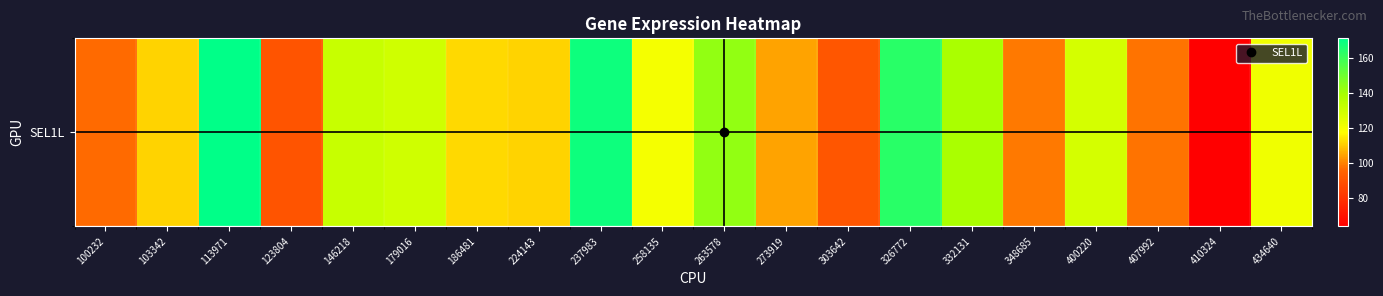

Reading left to right, transcribe all the data shown in this chart.

96.8	111.5	171.5	90.3	131.9	129.8	112.3	111.5	168.7	120.0	143.4	104.7	91.3	163.6	138.9	98.9	128.4	98.0	63.7	121.0